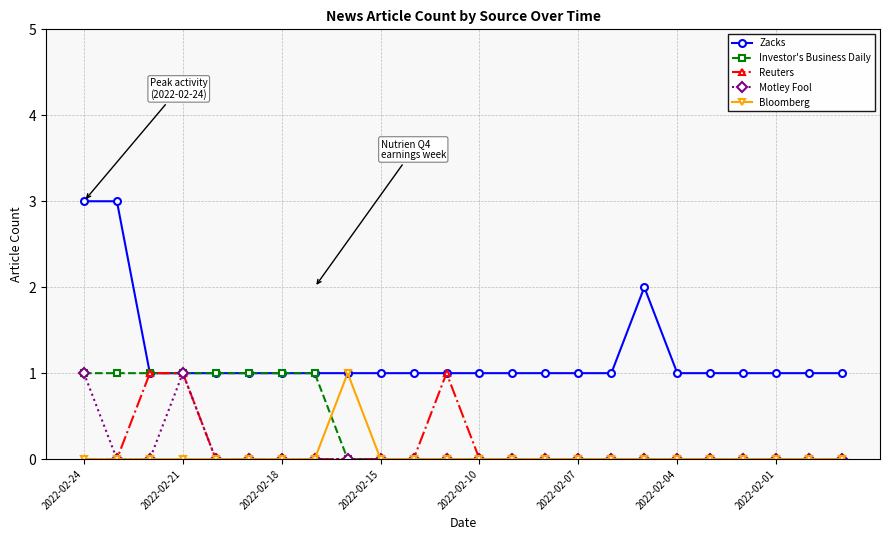

What is the maximum value shown in the chart?

3